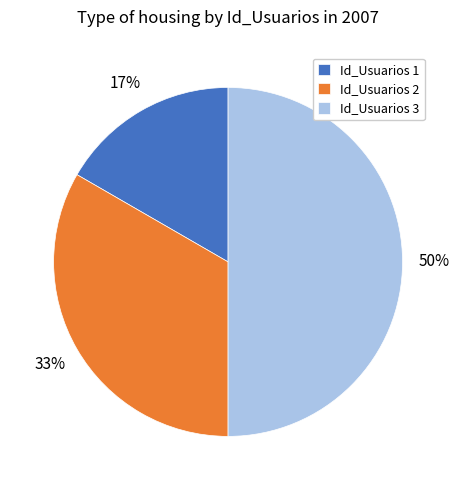

Does Id_Usuarios 1 account for over 50% of the chart?

No